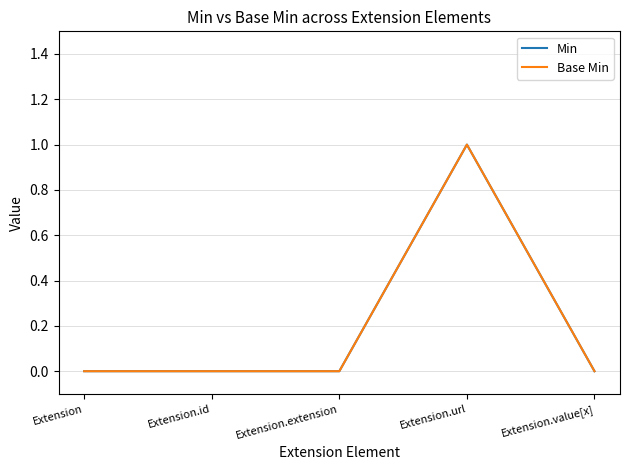

Where is Base Min nearest to the value 0?

Extension